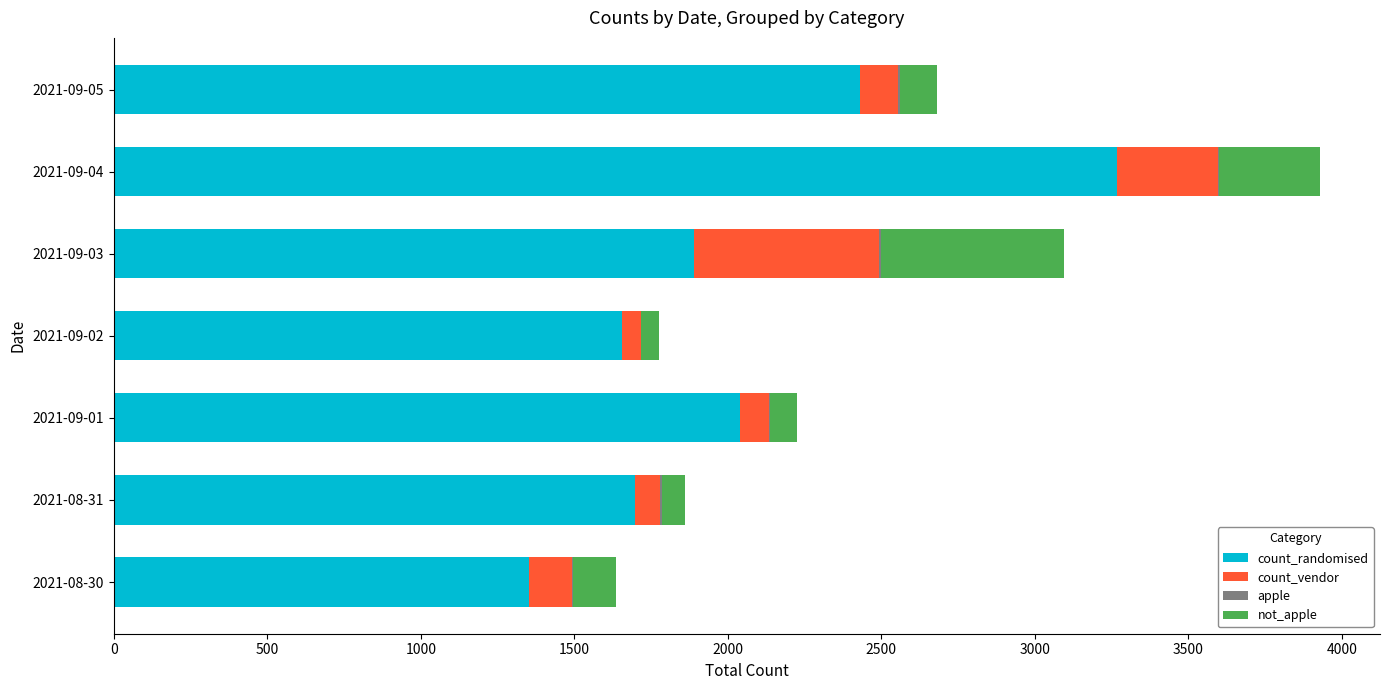

At which category is the sum across all series the highest?

2021-09-04